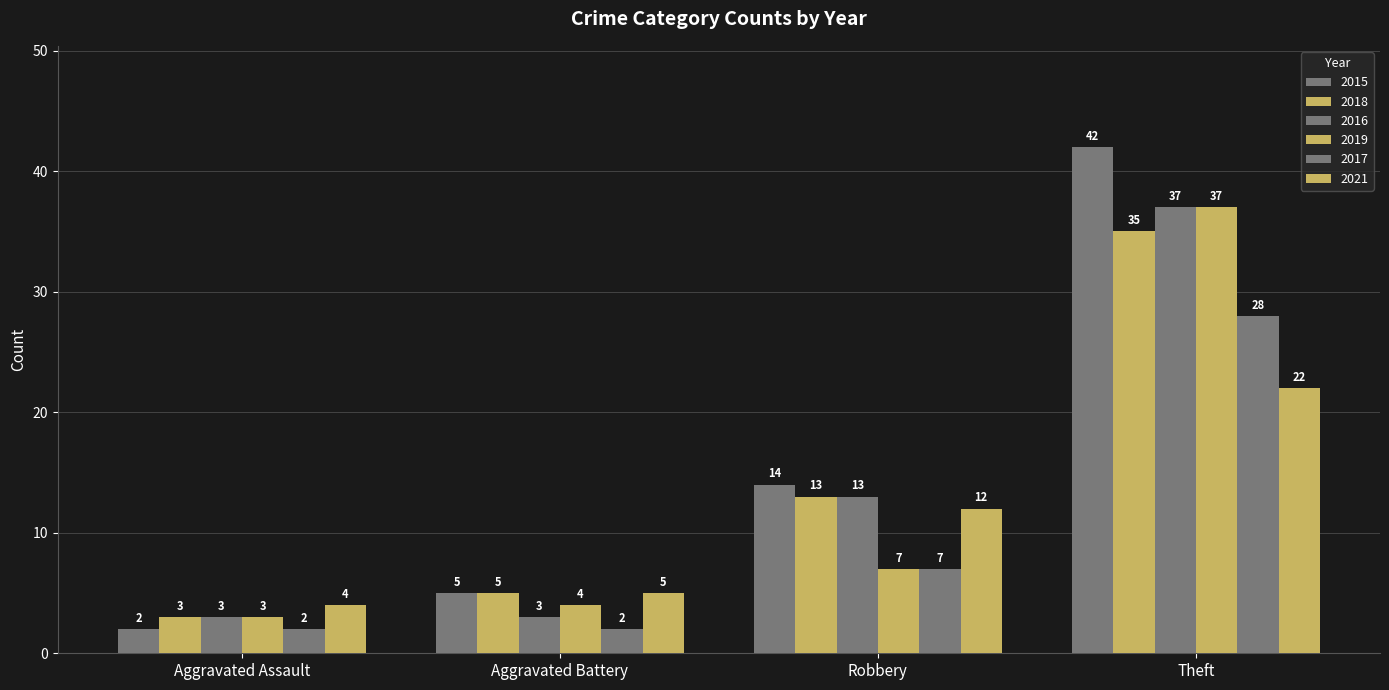

Which series changed the most between Aggravated Battery and Theft?

2015